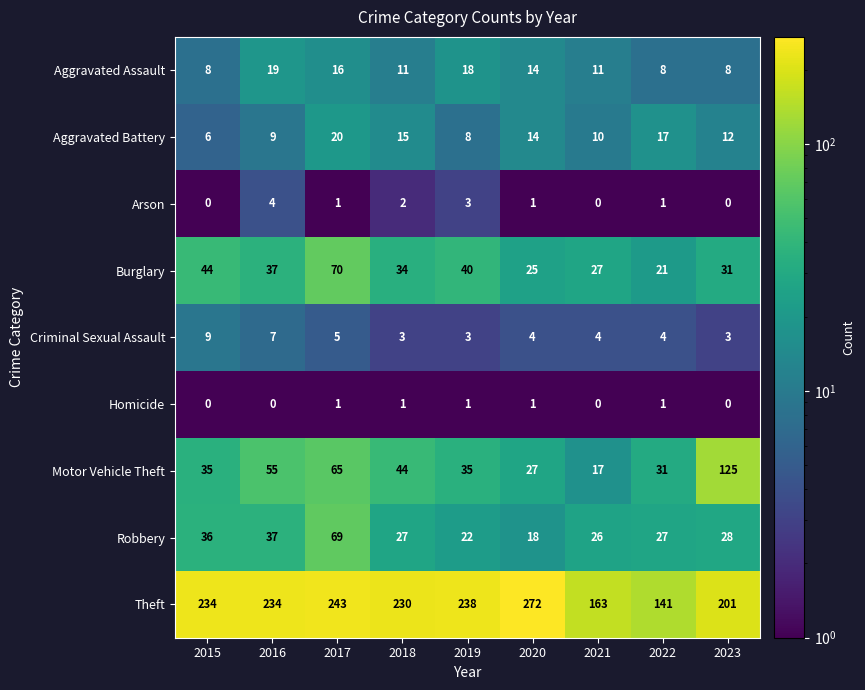

What is the total value across all series at 2018?

367